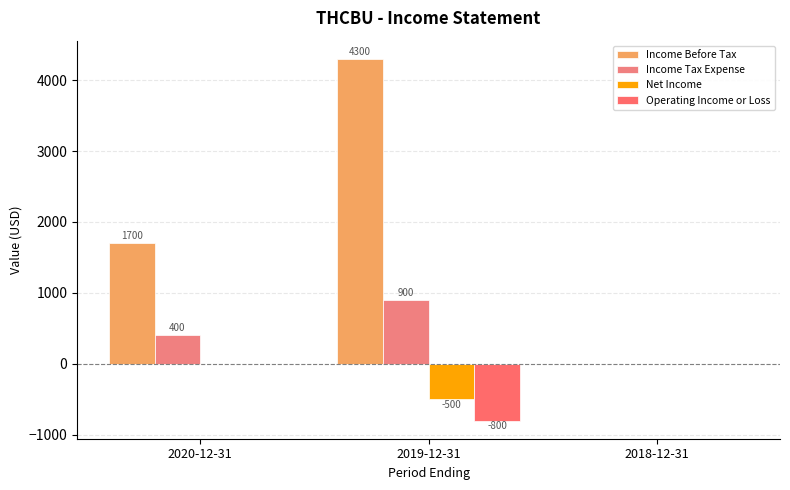

What is the average value of the Operating Income or Loss series?

-267